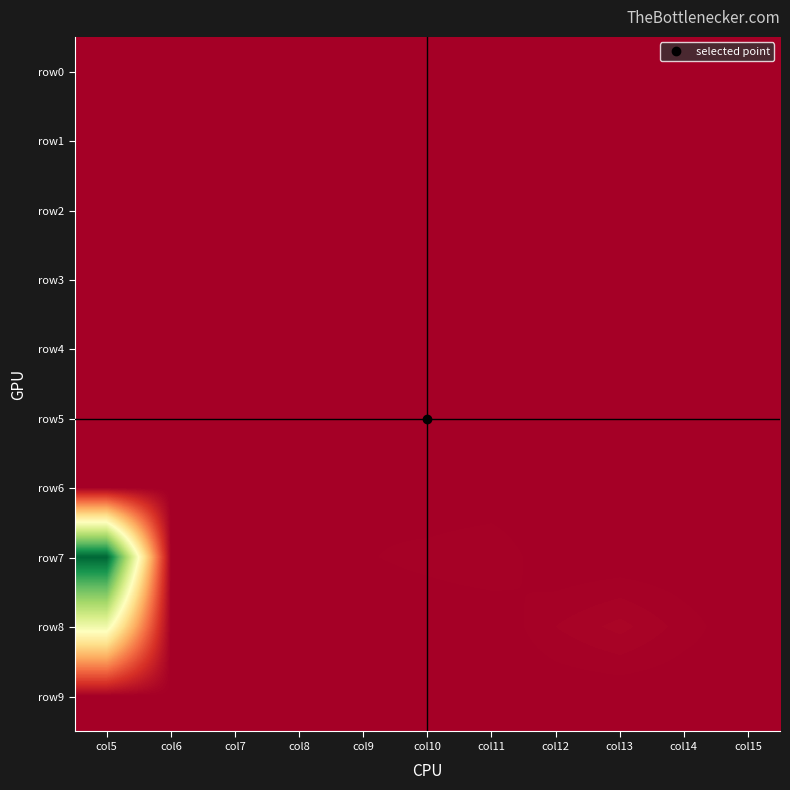

Which category has the highest value across all series?

col5